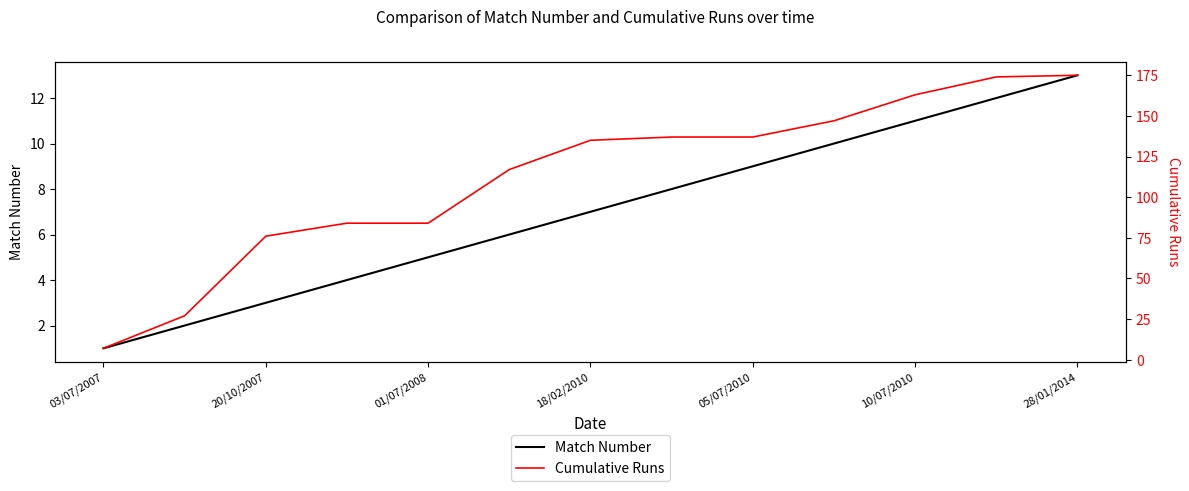

True or false: Cumulative Runs and Match Number cross at least once.

False